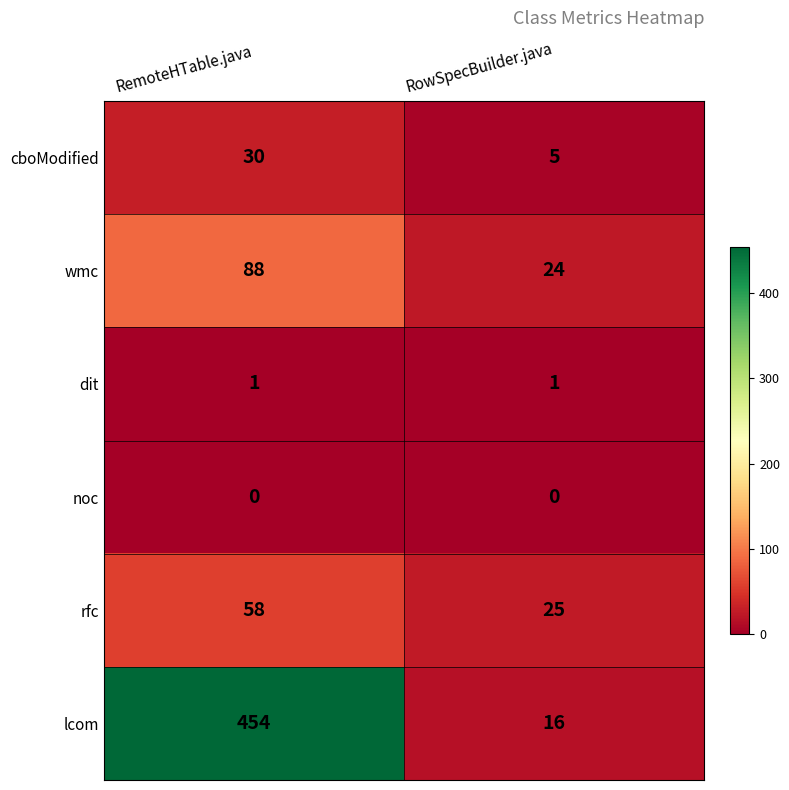

What is the difference between the highest and lowest values at RowSpecBuilder.java?

25